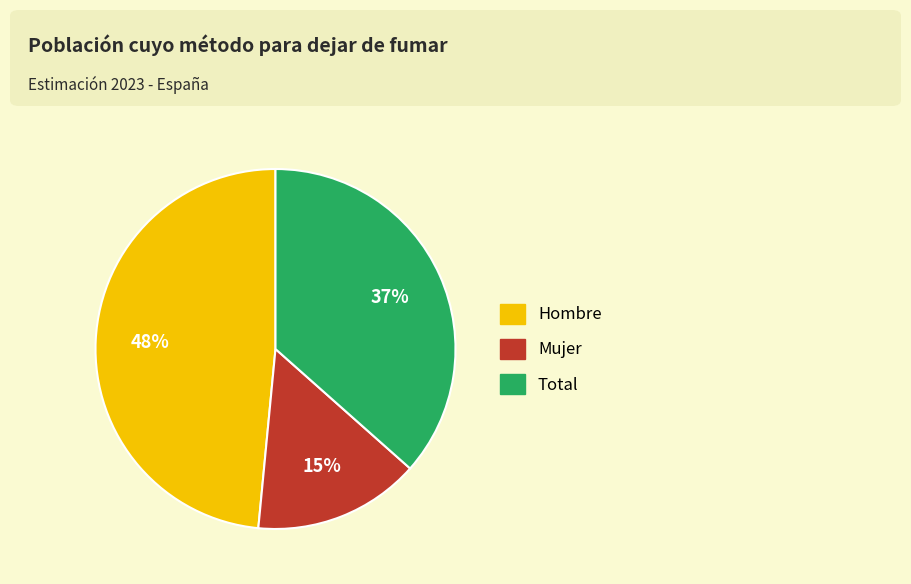

How many slices are in this pie chart?

3